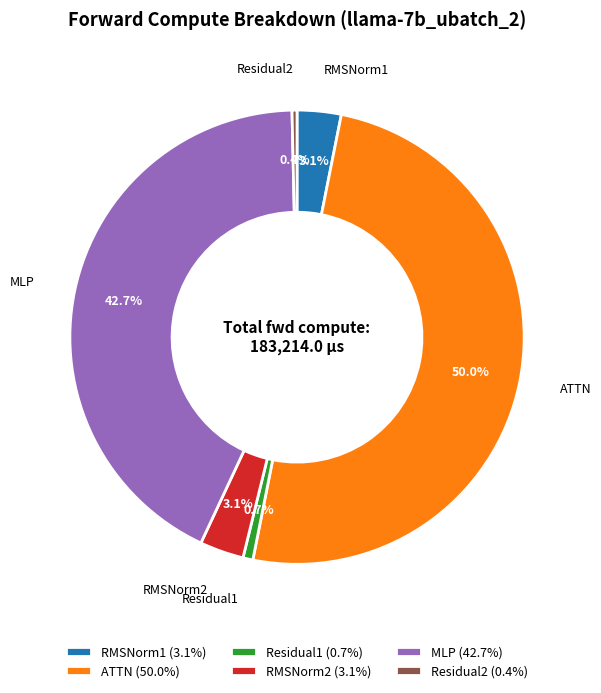

Which has a higher value, MLP or RMSNorm2?

MLP